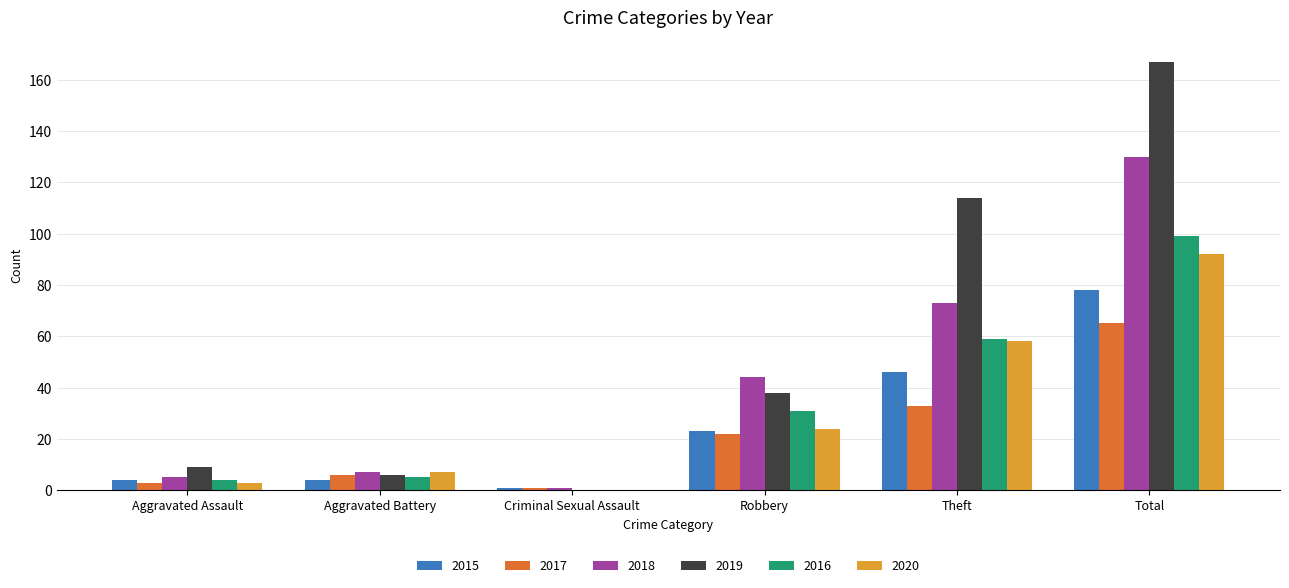

Does the chart contain stacked bars?

No